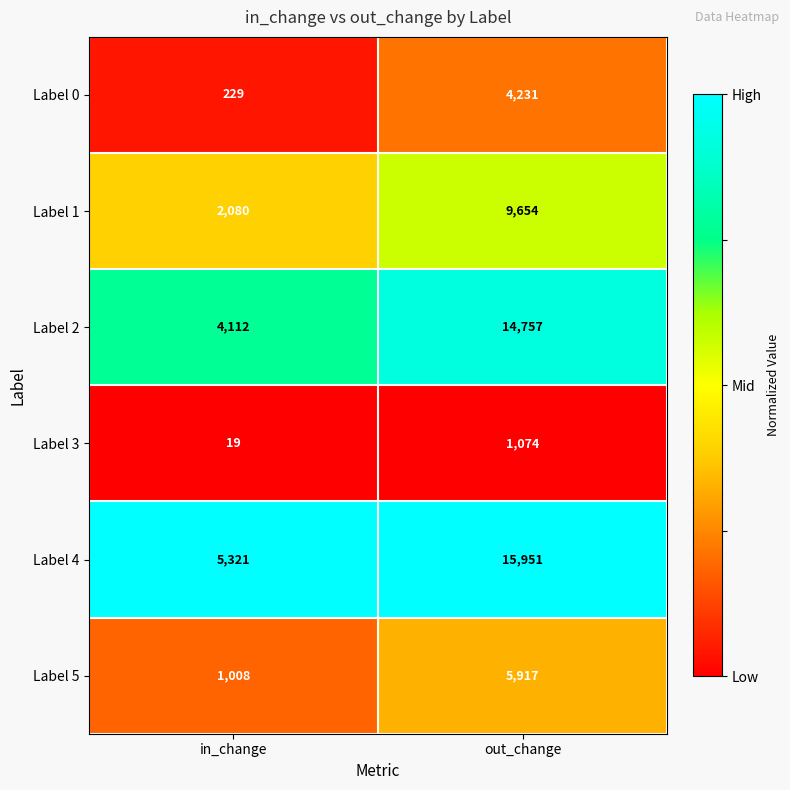

How many series are shown in this chart?

6